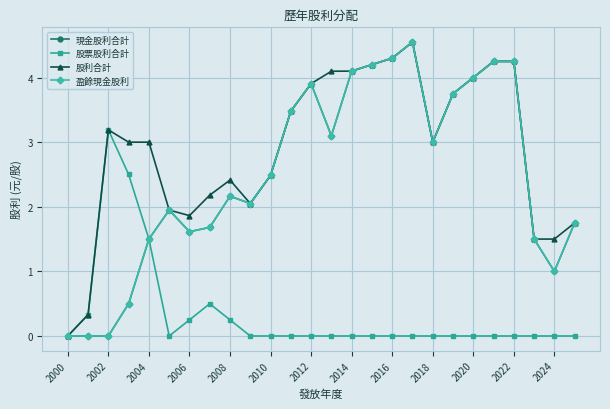

How many lines are shown in the chart?

4